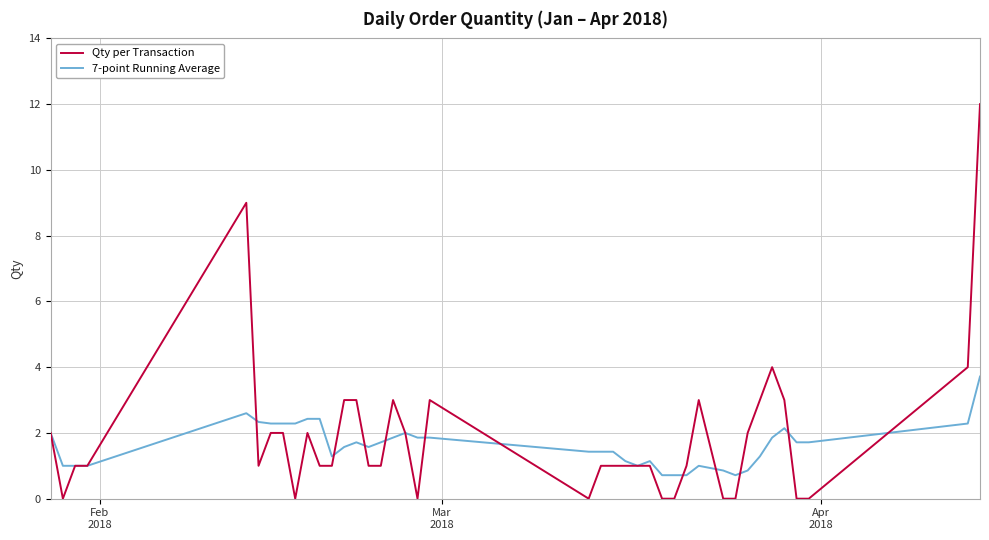

Which series has the largest total across all categories?

Qty per Transaction